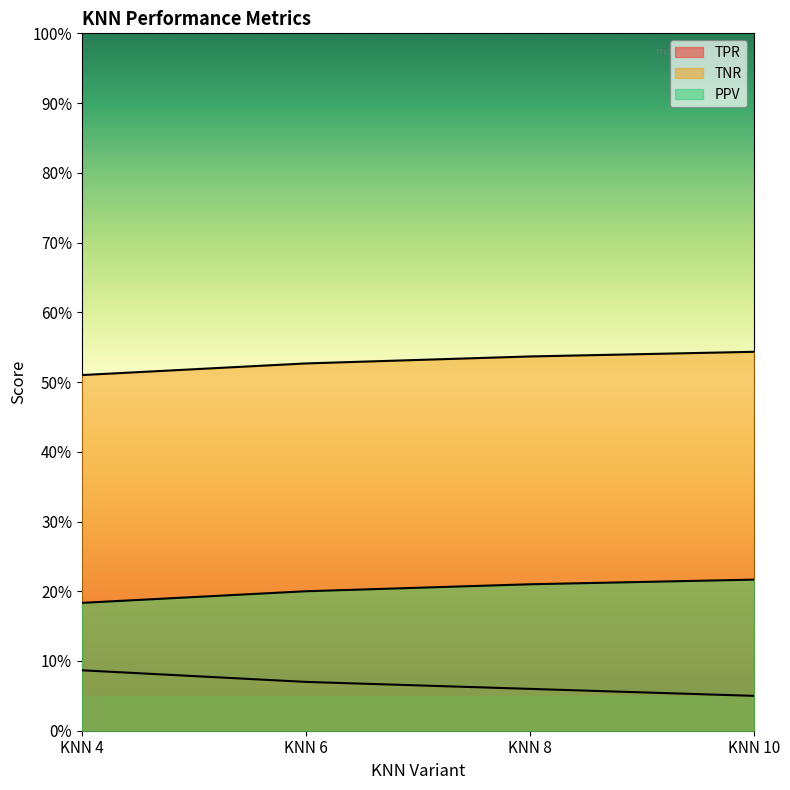

True or false: PPV has a value of 0.3 at KNN 4.

False